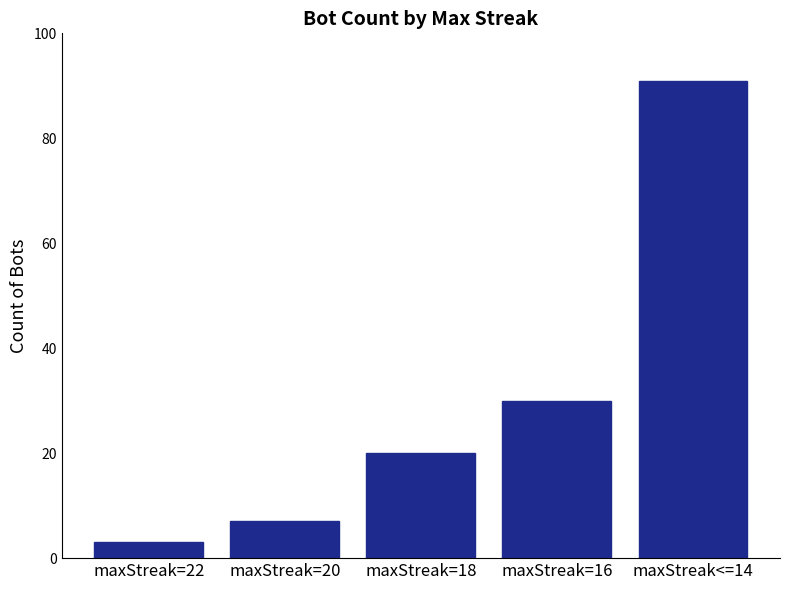

What is the label of the 1st bar from the left?

maxStreak=22